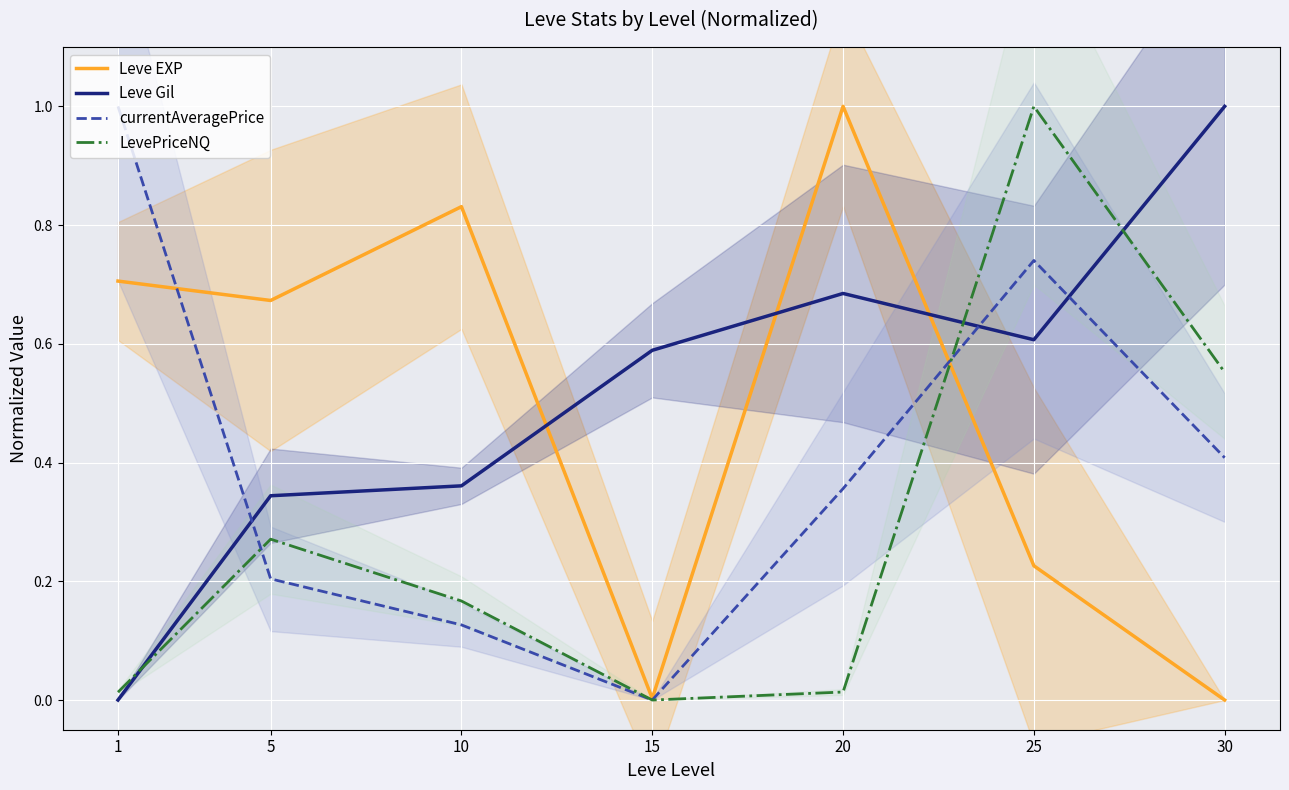

Between 5 and 15, which series saw the biggest shift?

Leve EXP